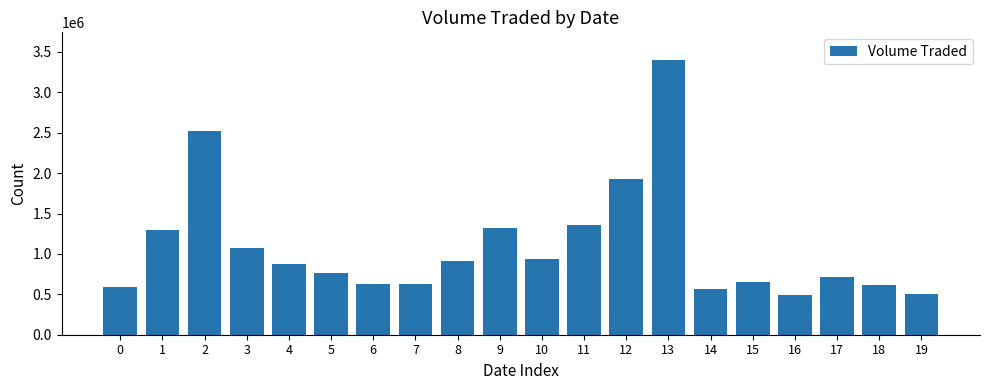

What is the average value?

1089460